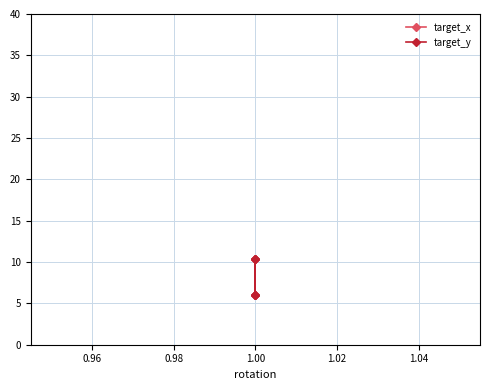

True or false: target_y and target_x cross at least once.

True